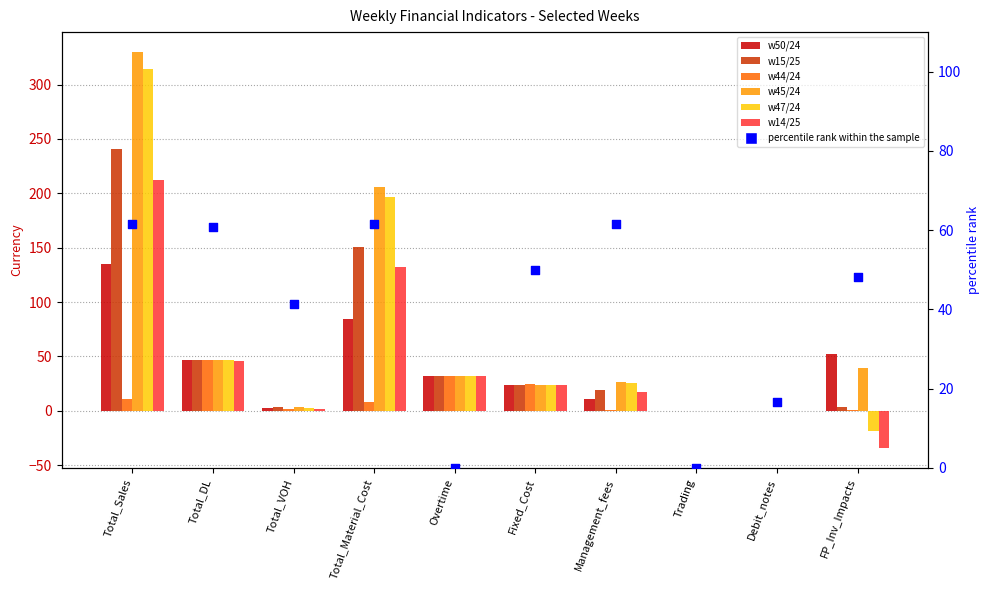

At how many categories does at least one series exceed 63?

2